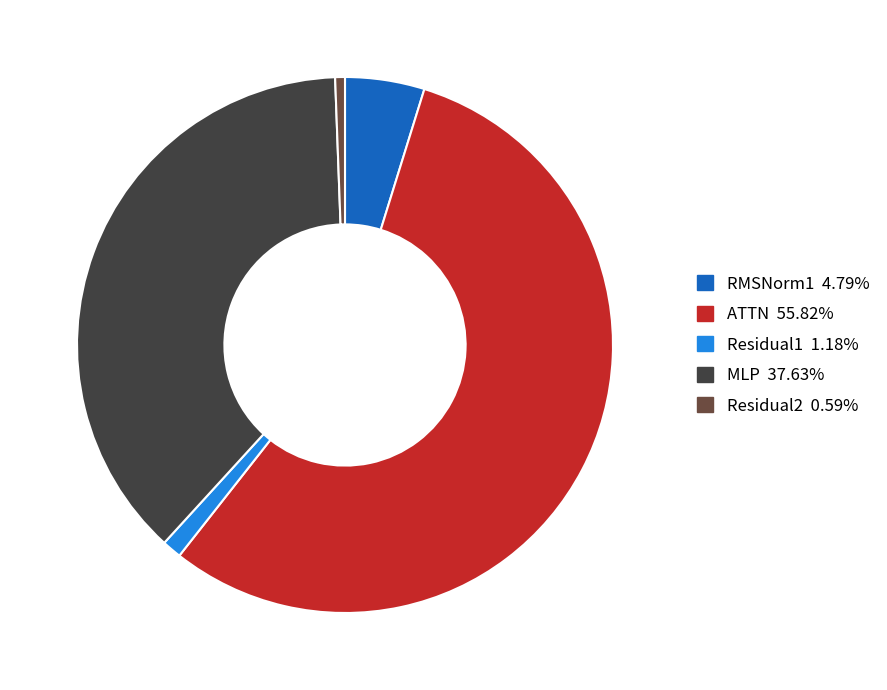

How many segments does this pie chart have?

5